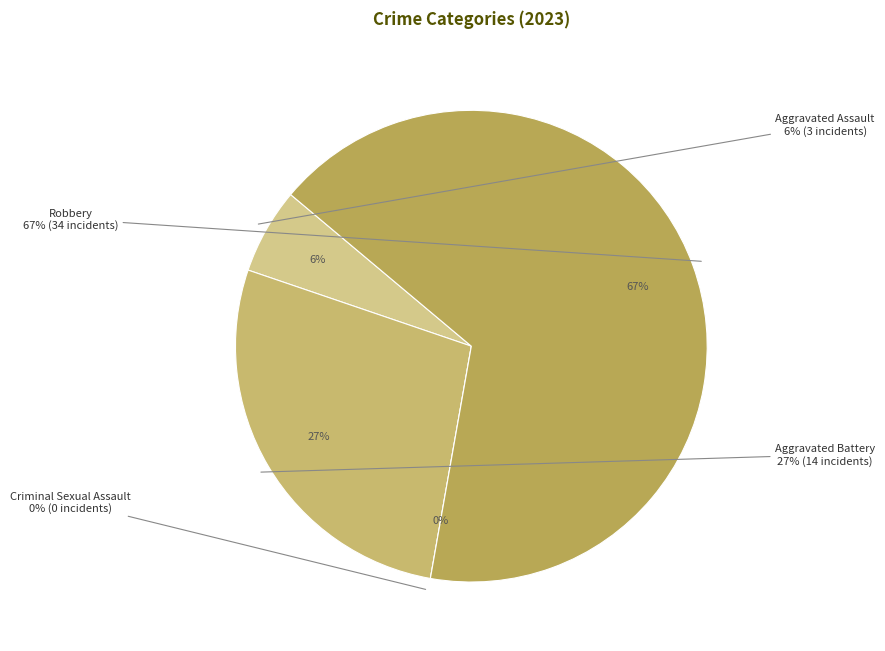

To the nearest percent, what is the difference between the largest and smallest slice percentages?

67%